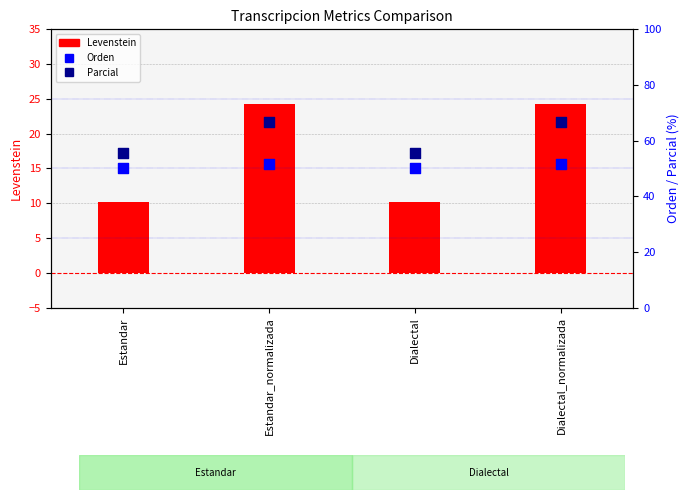

At which category is the sum across all series the highest?

Estandar_normalizada